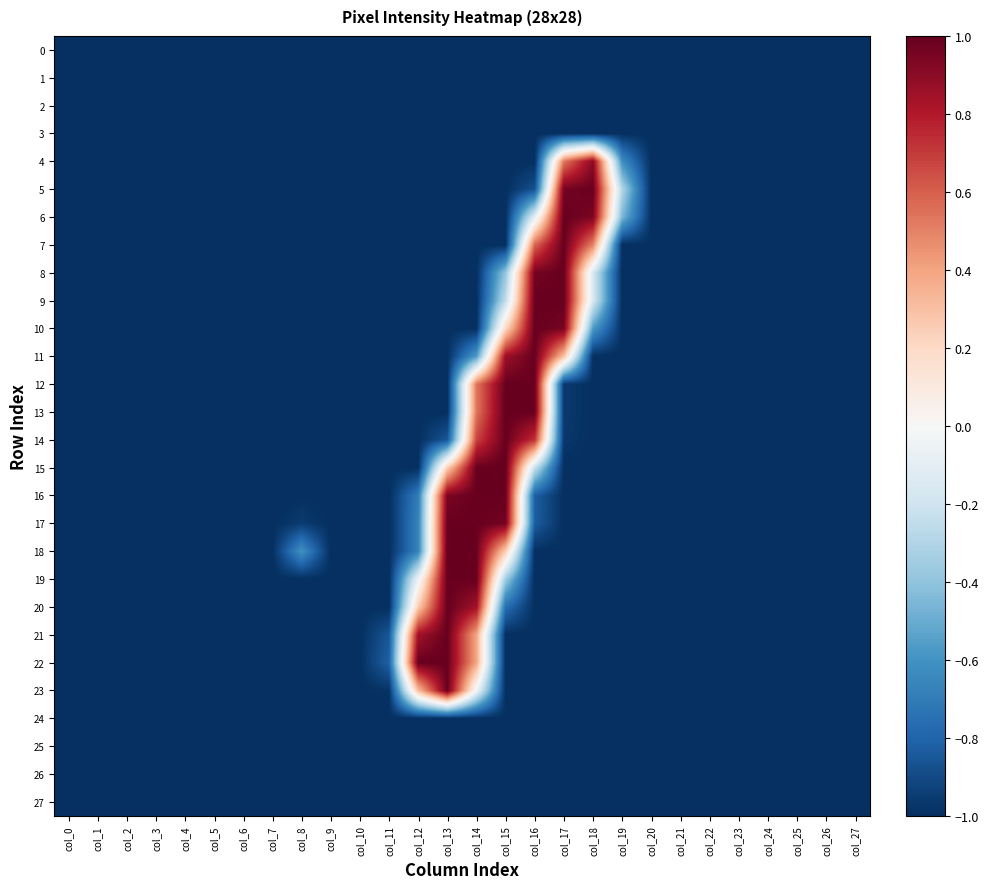

At how many categories does at least one series exceed 0?

7